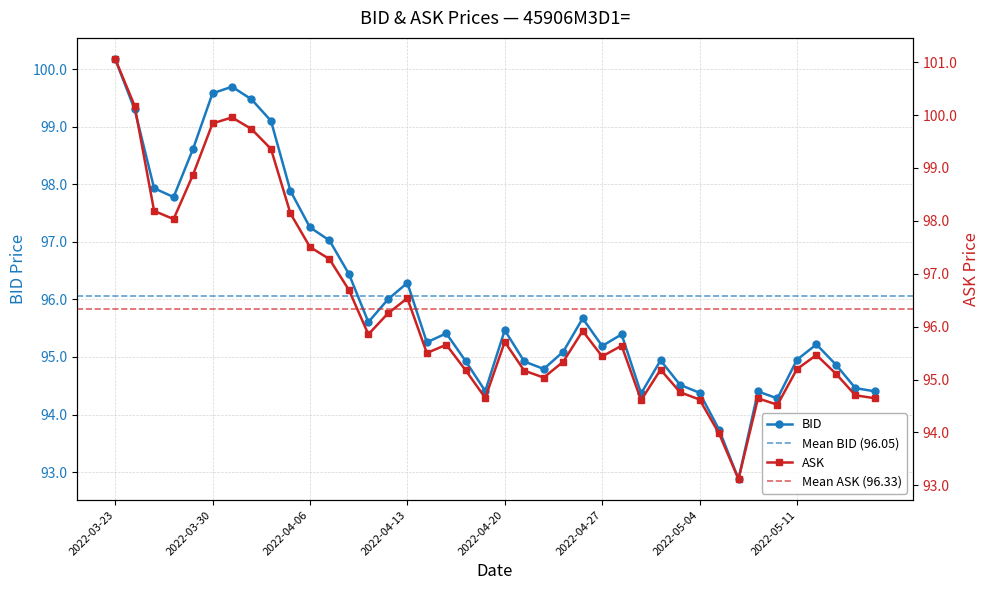

Rank the series by their maximum value, from lowest to highest.

BID, ASK